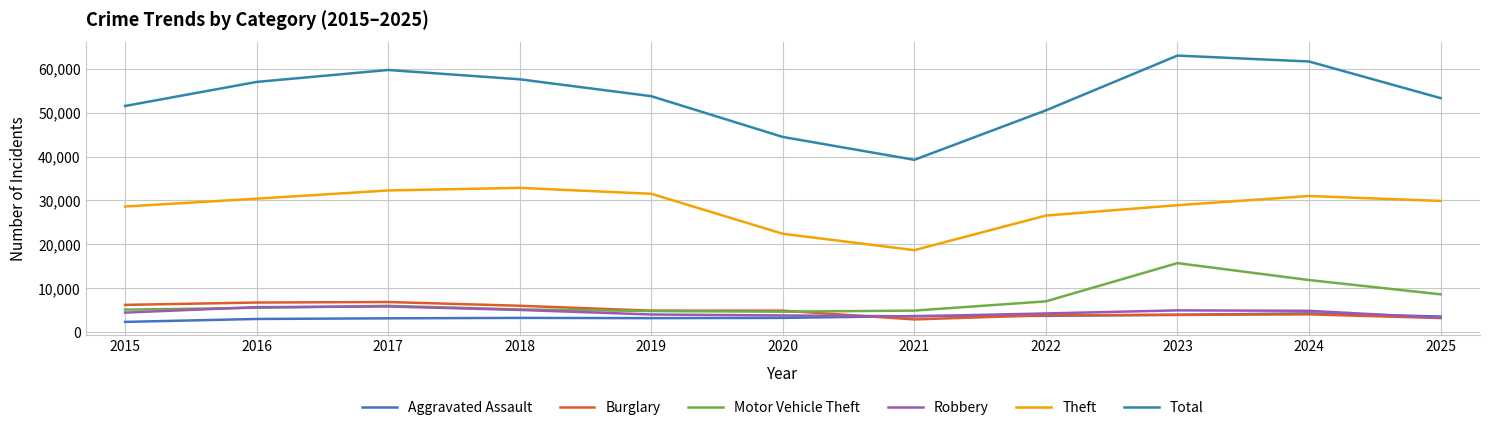

Rank the series by their maximum value, from highest to lowest.

Total, Theft, Motor Vehicle Theft, Burglary, Robbery, Aggravated Assault